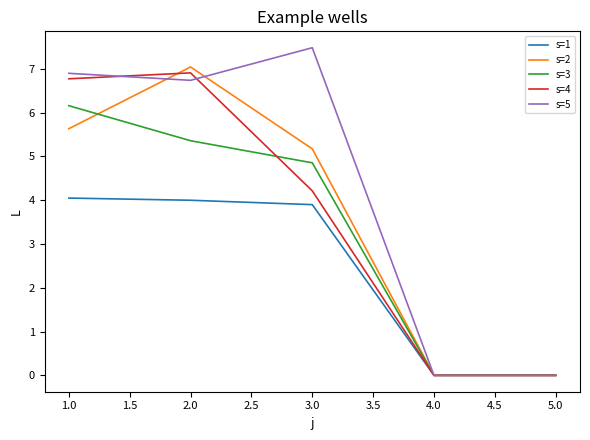

What position from the right is 2.0?

4